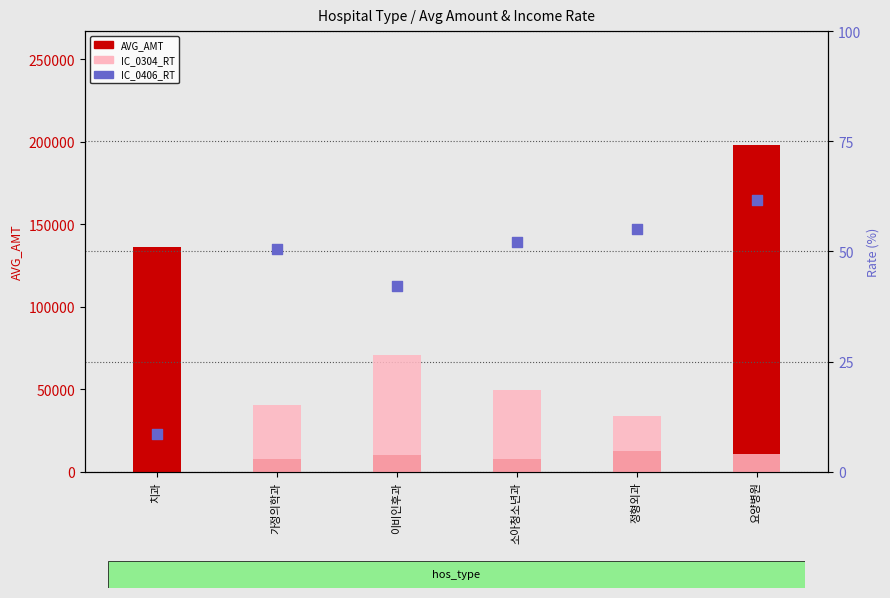

What is the total value across all series at 정형외과?

12596.8